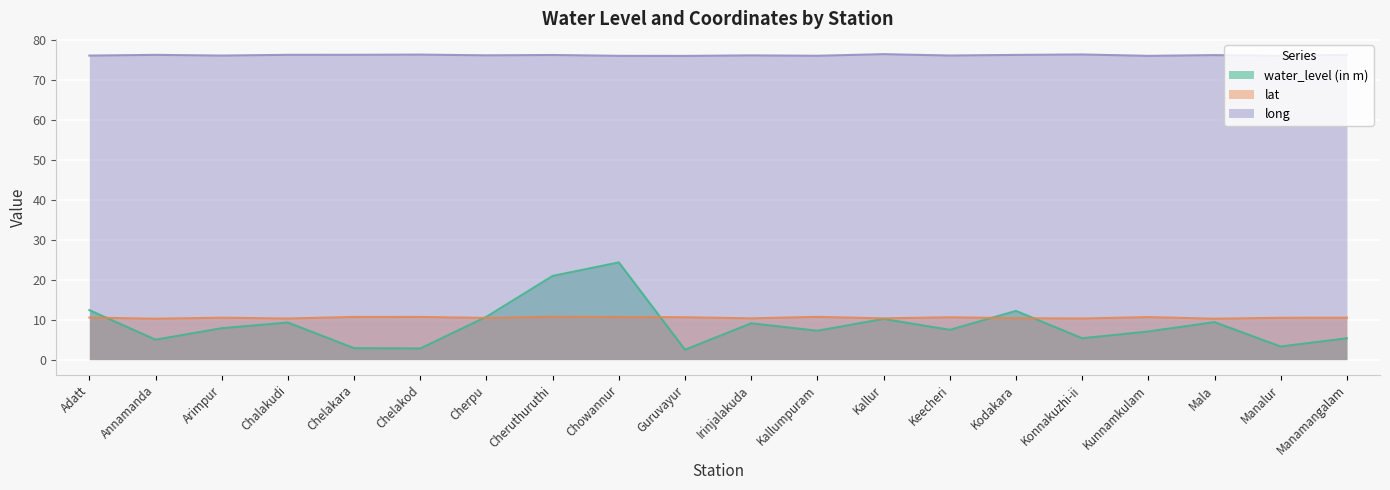

How many distinct data groups are displayed?

3